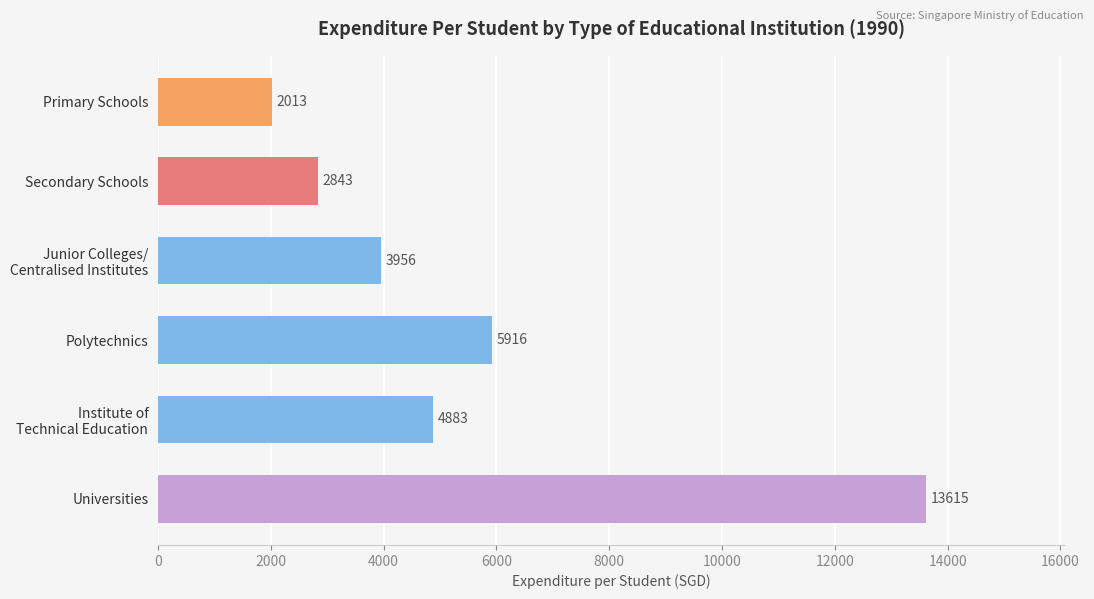

What position from the top is Secondary Schools?

2